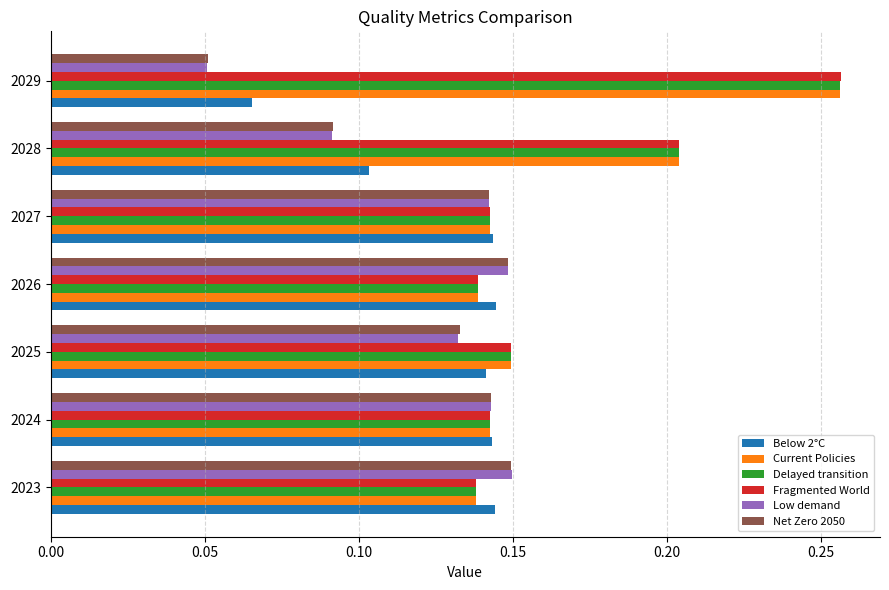

Is the value of Low demand at 2025 greater than the value of Current Policies at 2028?

No